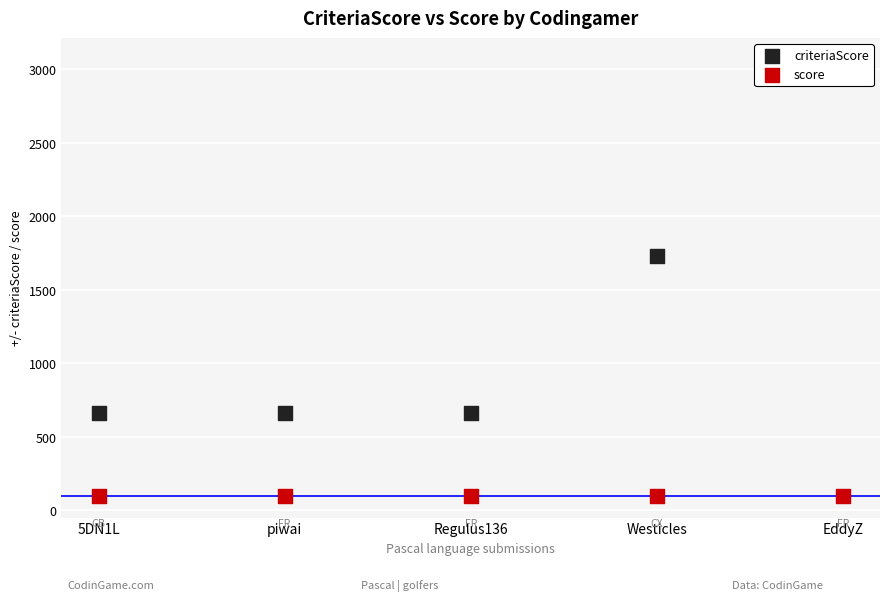

What is the total value across all series at piwai?

763